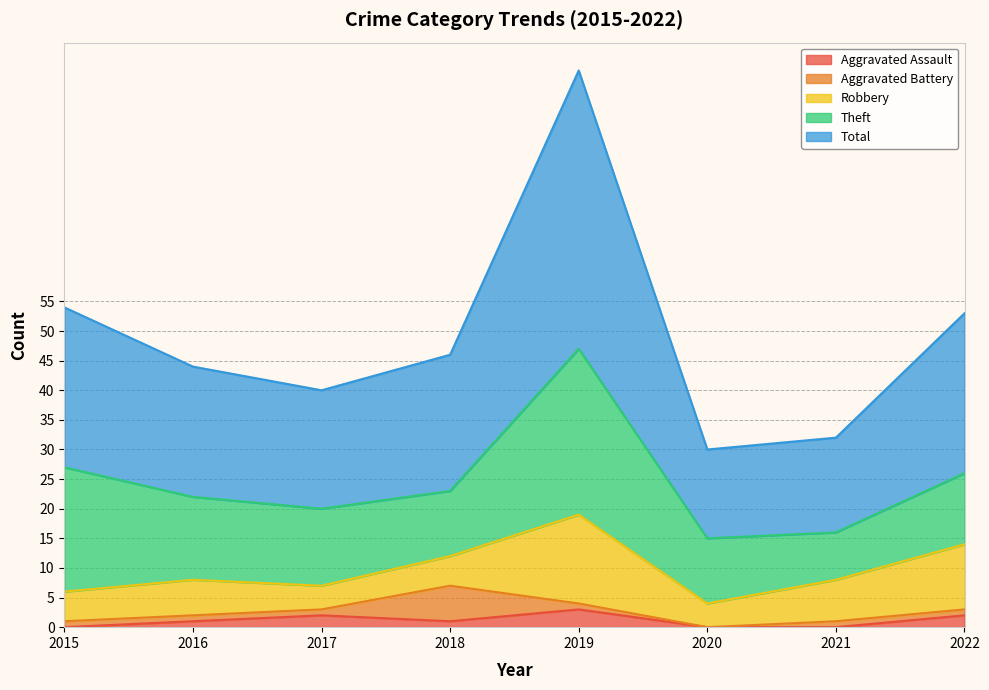

True or false: Aggravated Assault and Total cross at least once.

False